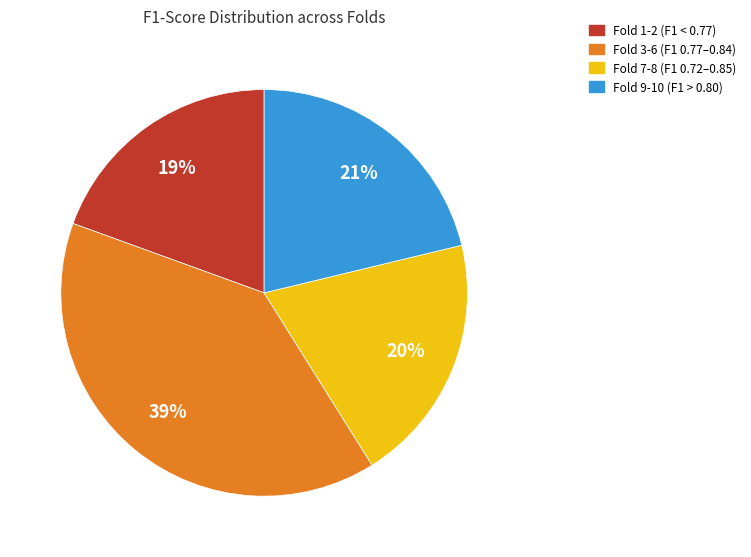

Is there a majority slice in this chart?

No